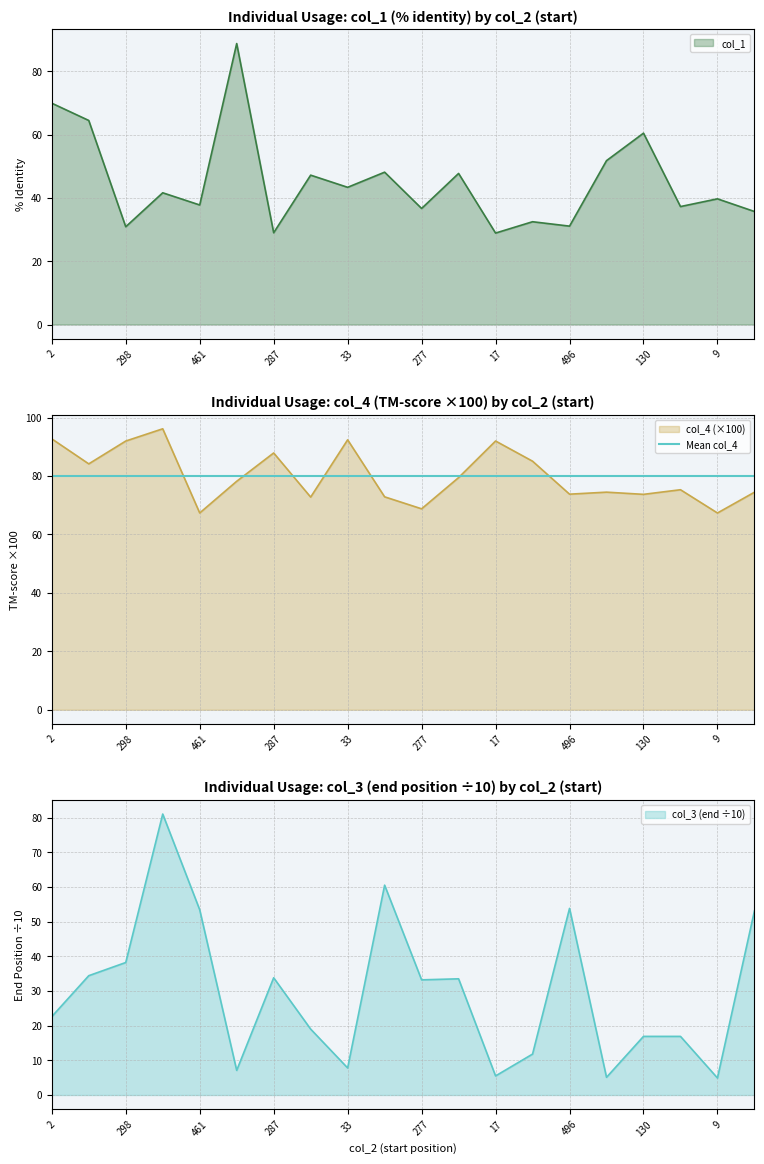

Which category has the lowest value in the col_1 series?

17